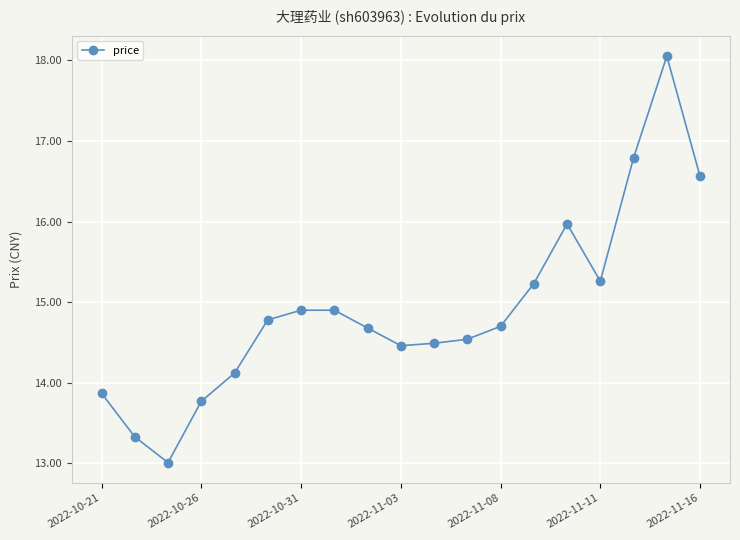

What is the sum of all values?

283.4